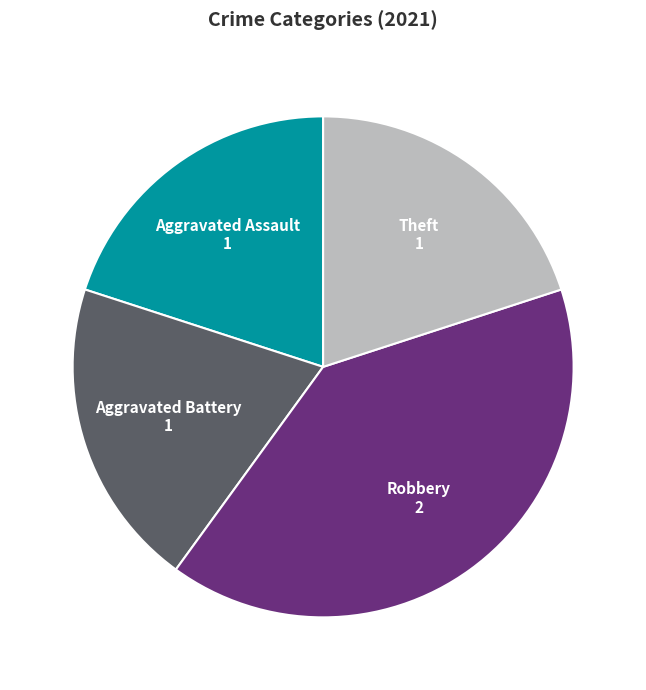

Count the number of slices in the pie.

4